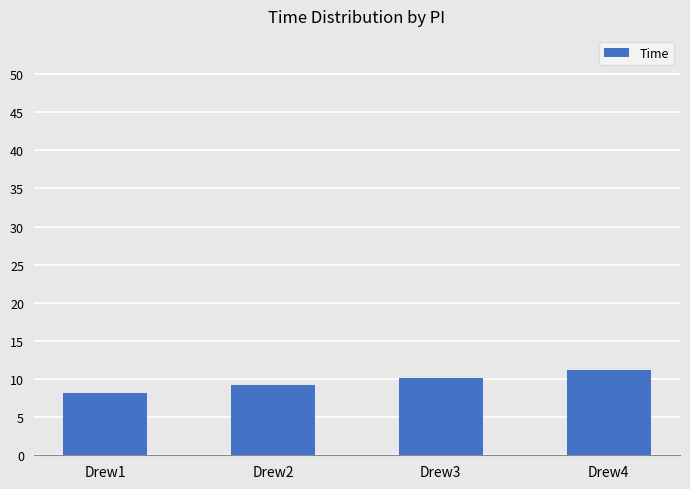

What is the sum of all values?

38.8